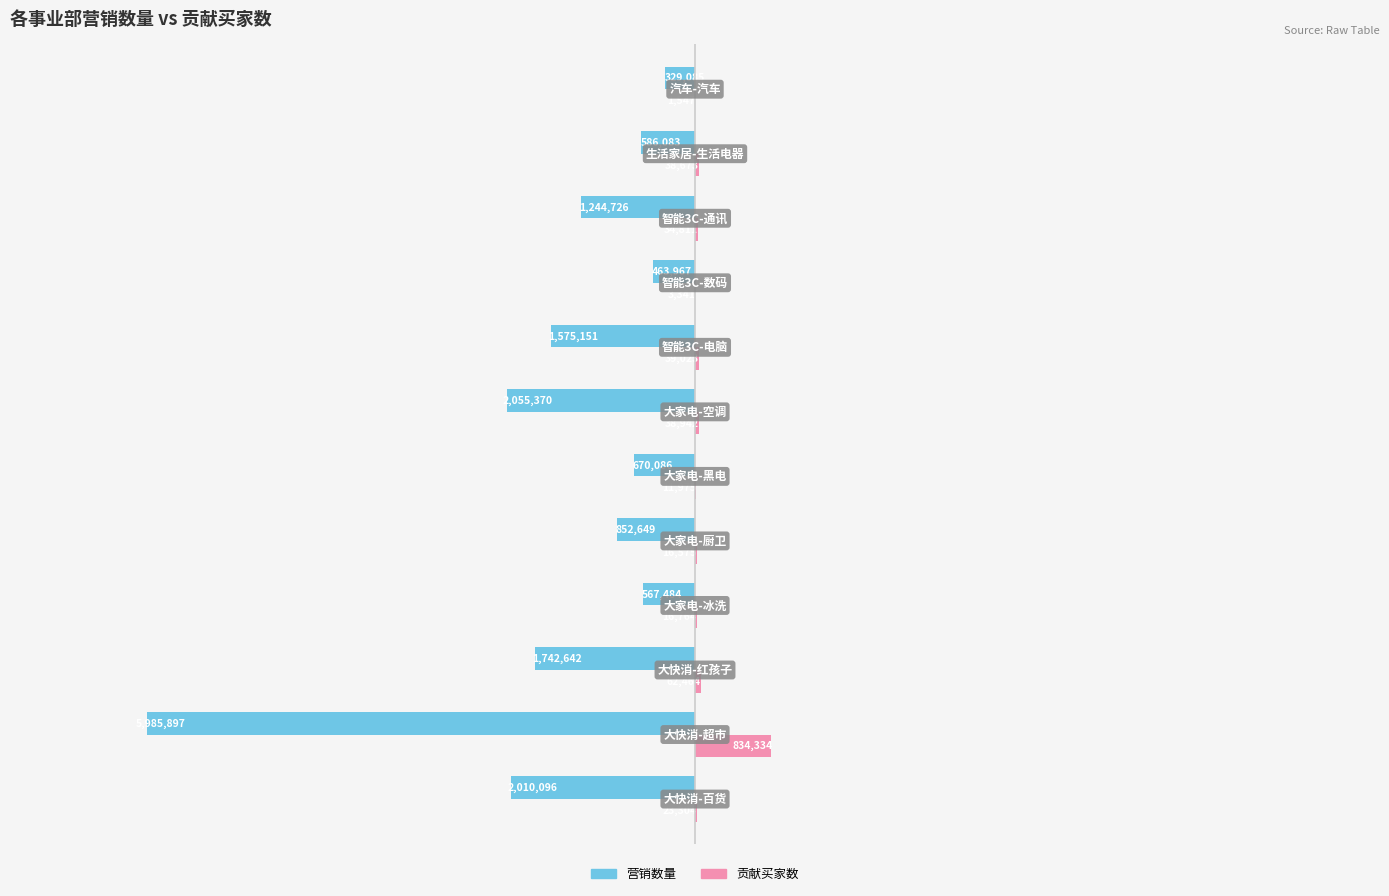

What are all the series names shown in the legend?

营销数量, 贡献买家数